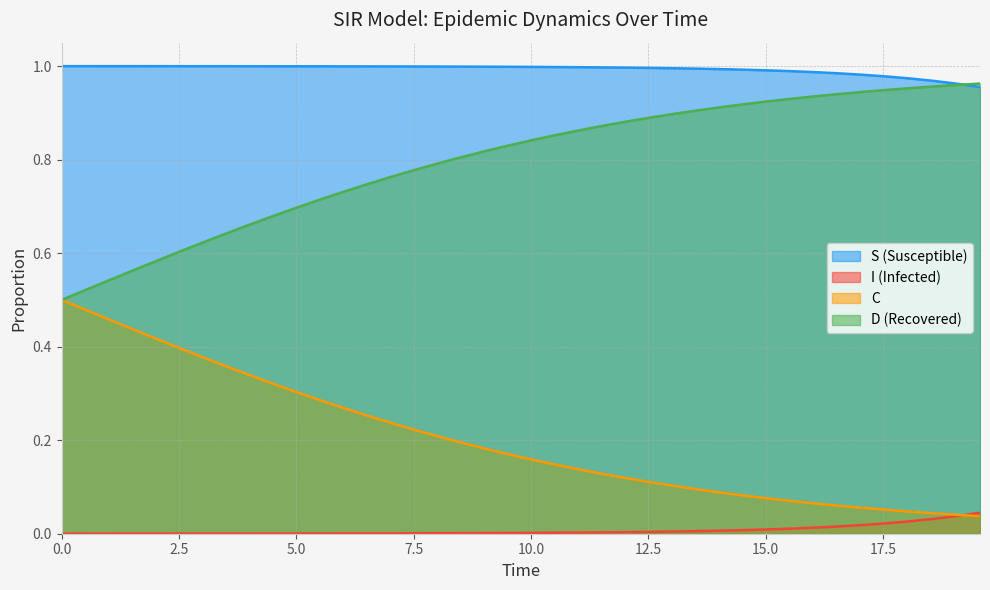

Which series has the largest total across all categories?

S (Susceptible)